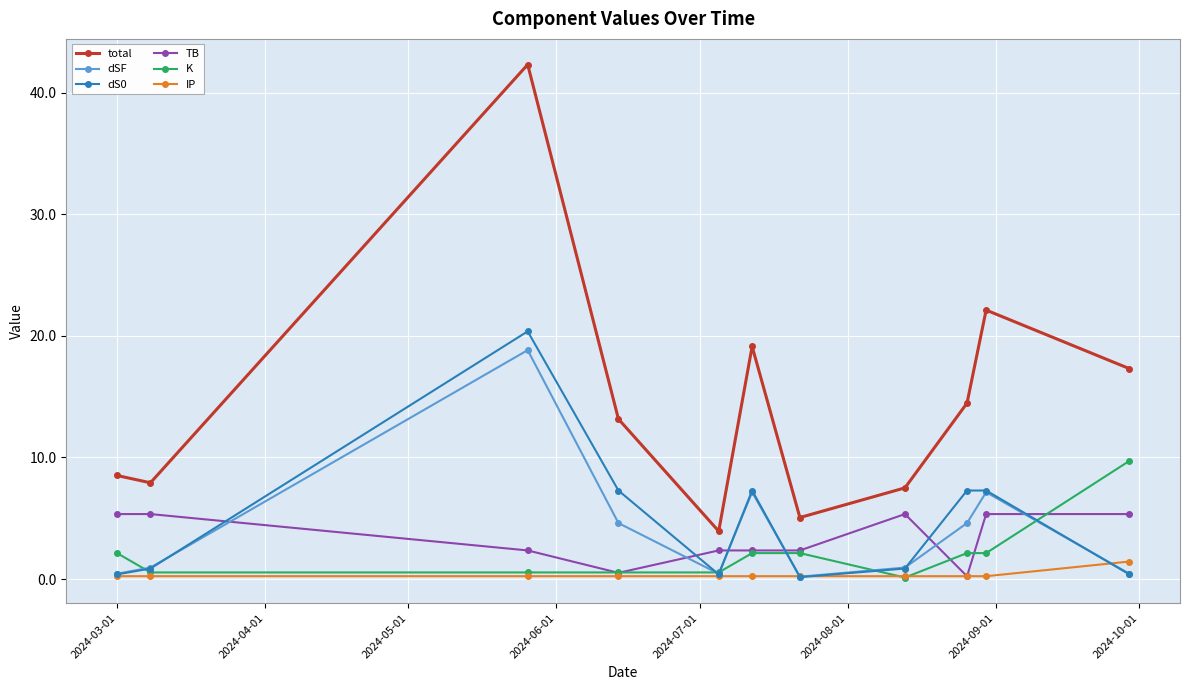

Which series has the largest total across all categories?

total